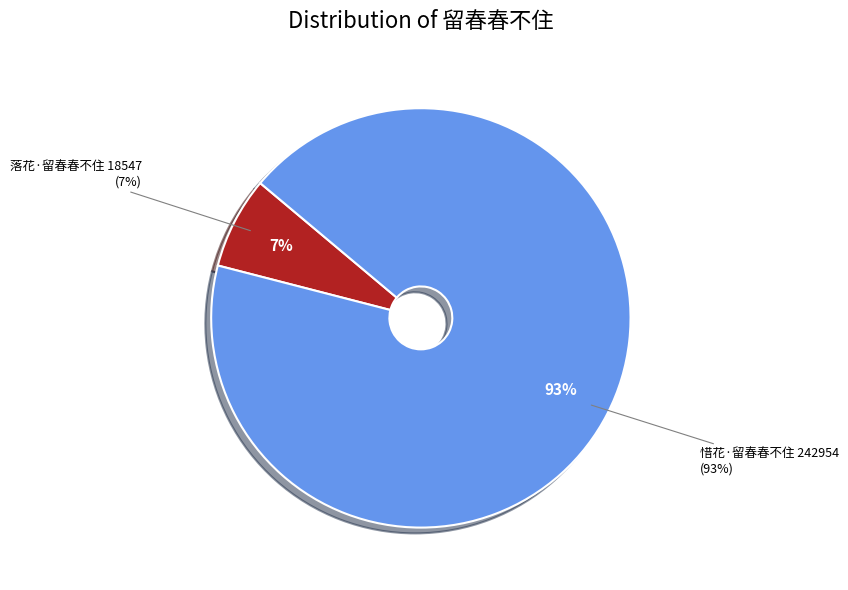

What is the majority slice?

惜花·留春春不住